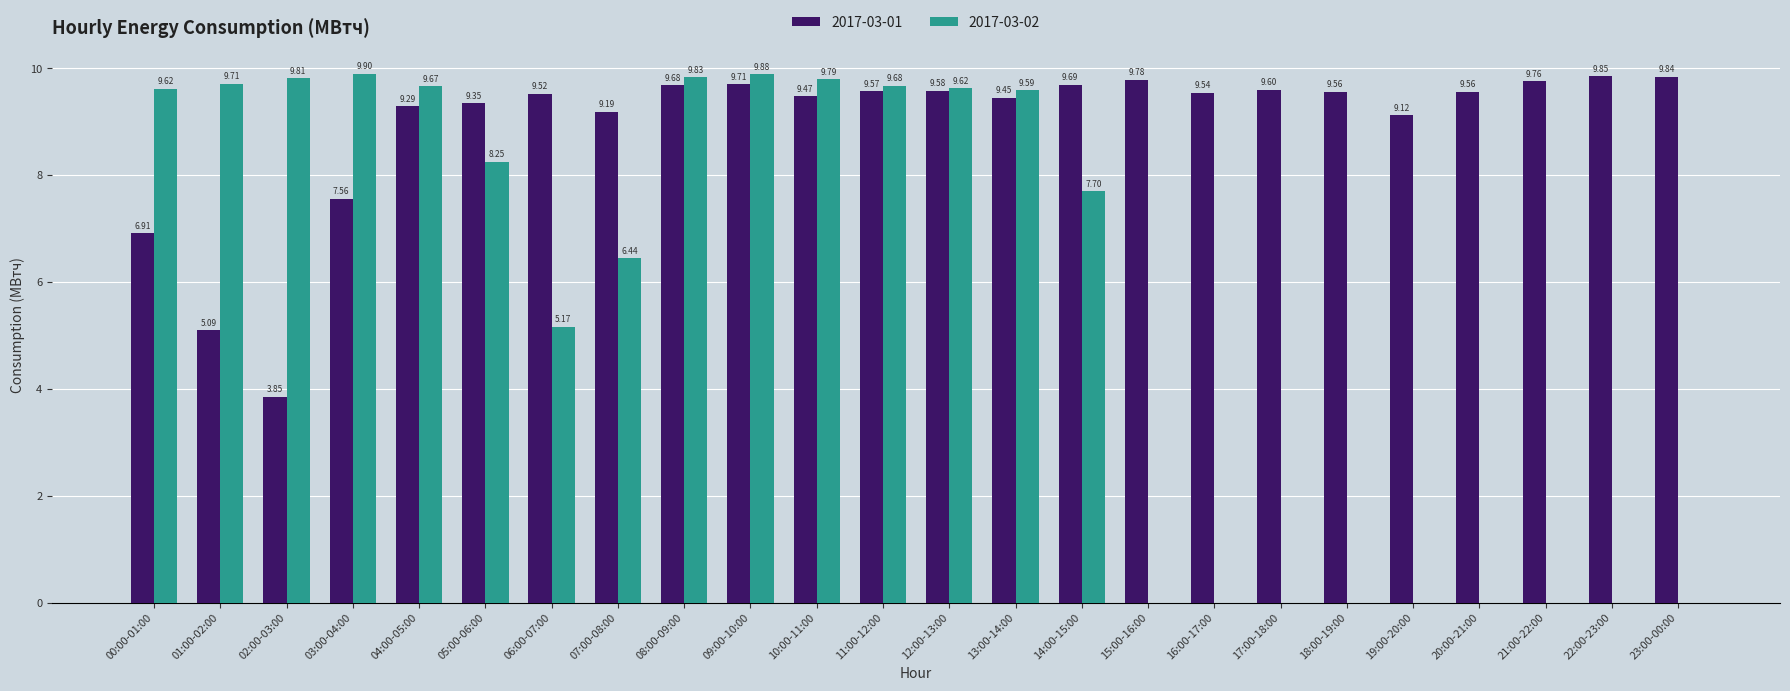

How many groups of bars are there?

24